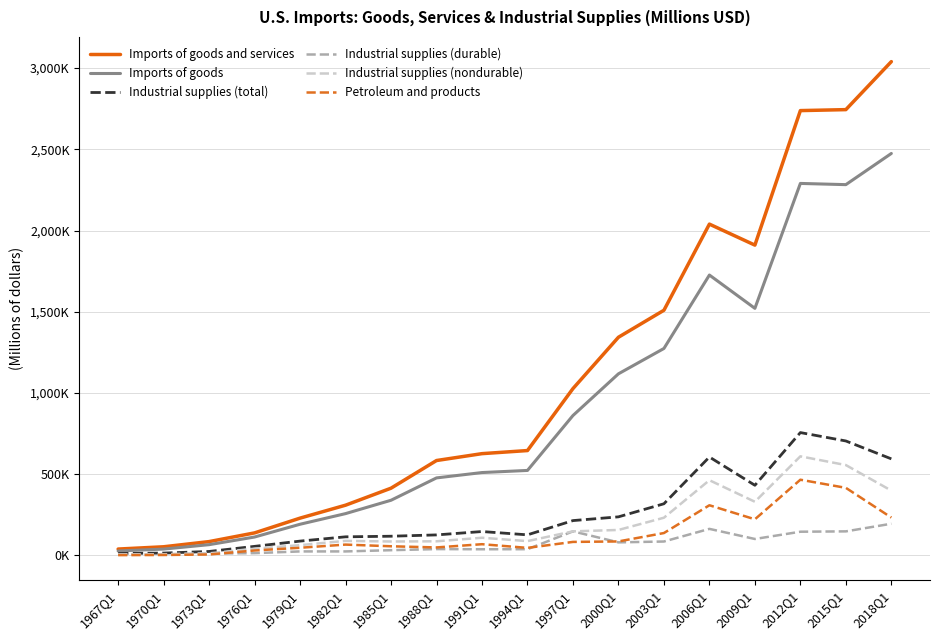

What is the maximum value shown in the chart?

3039939